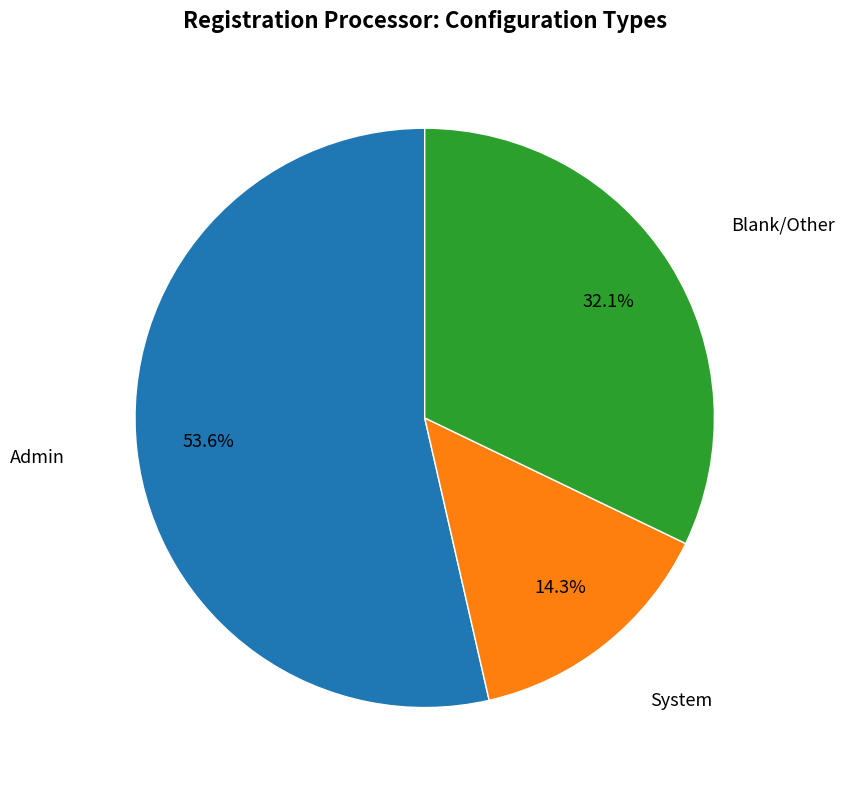

What is the largest slice in the pie chart?

Admin